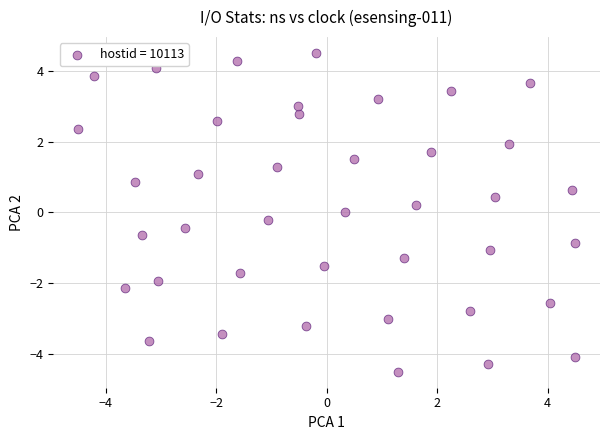

What is the range of X values (max minus min)?

9.0